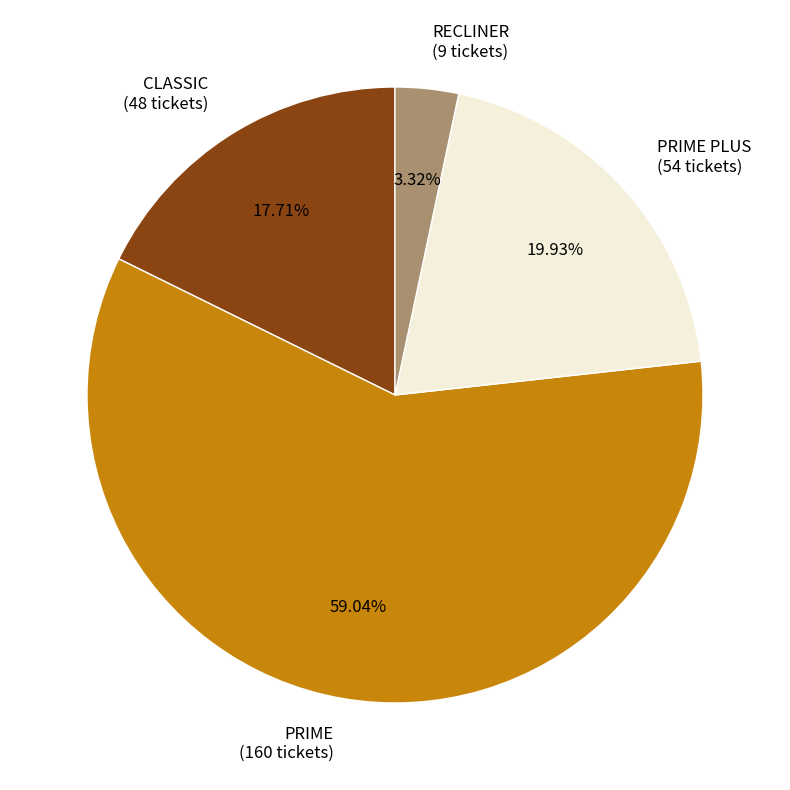

Rank the categories by value from lowest to highest.

RECLINER (9 tickets), CLASSIC (48 tickets), PRIME PLUS (54 tickets), PRIME (160 tickets)